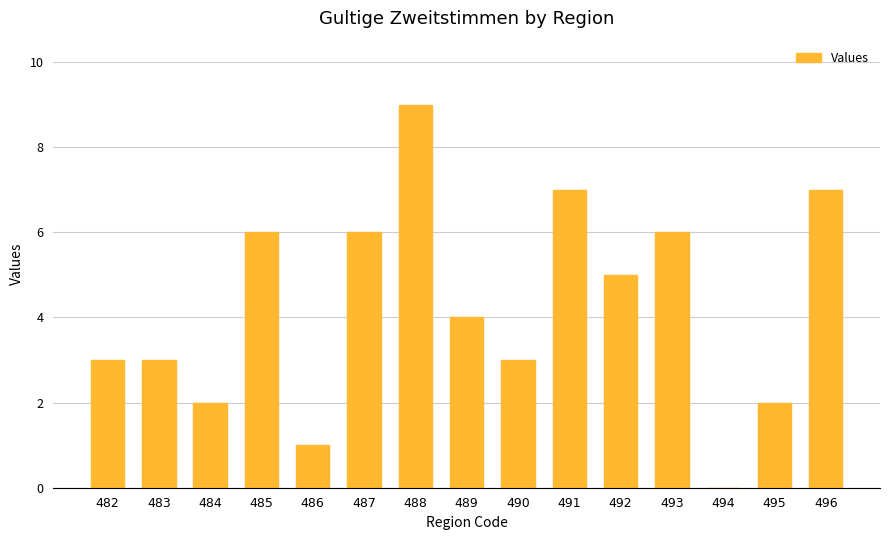

The value at 493 is 2. True or false?

False